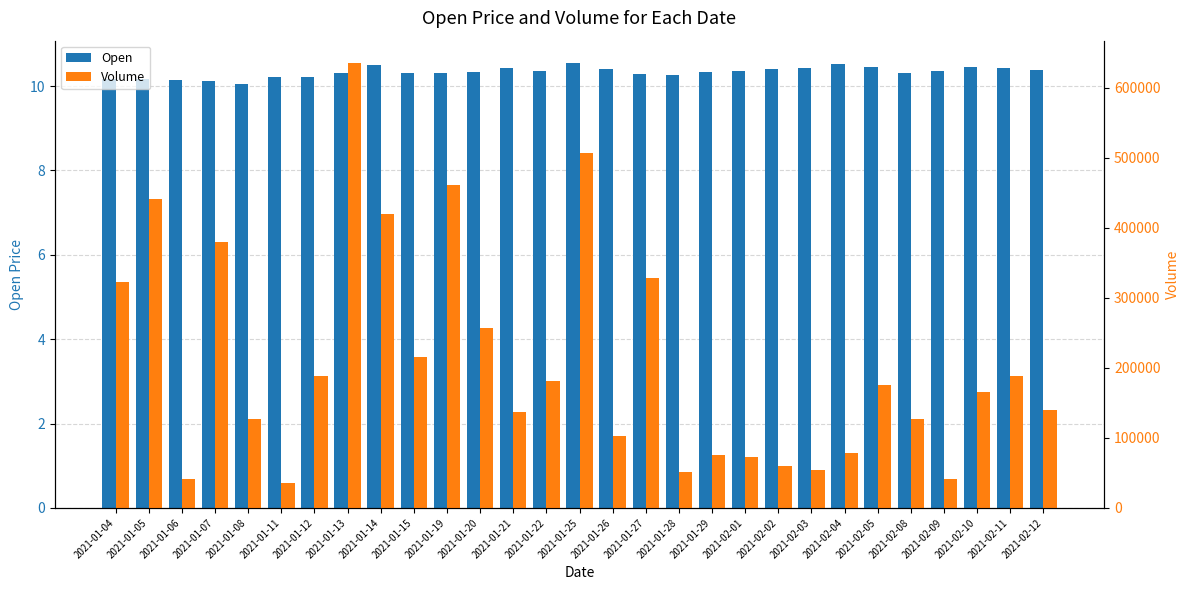

Count the number of categories in the chart.

29